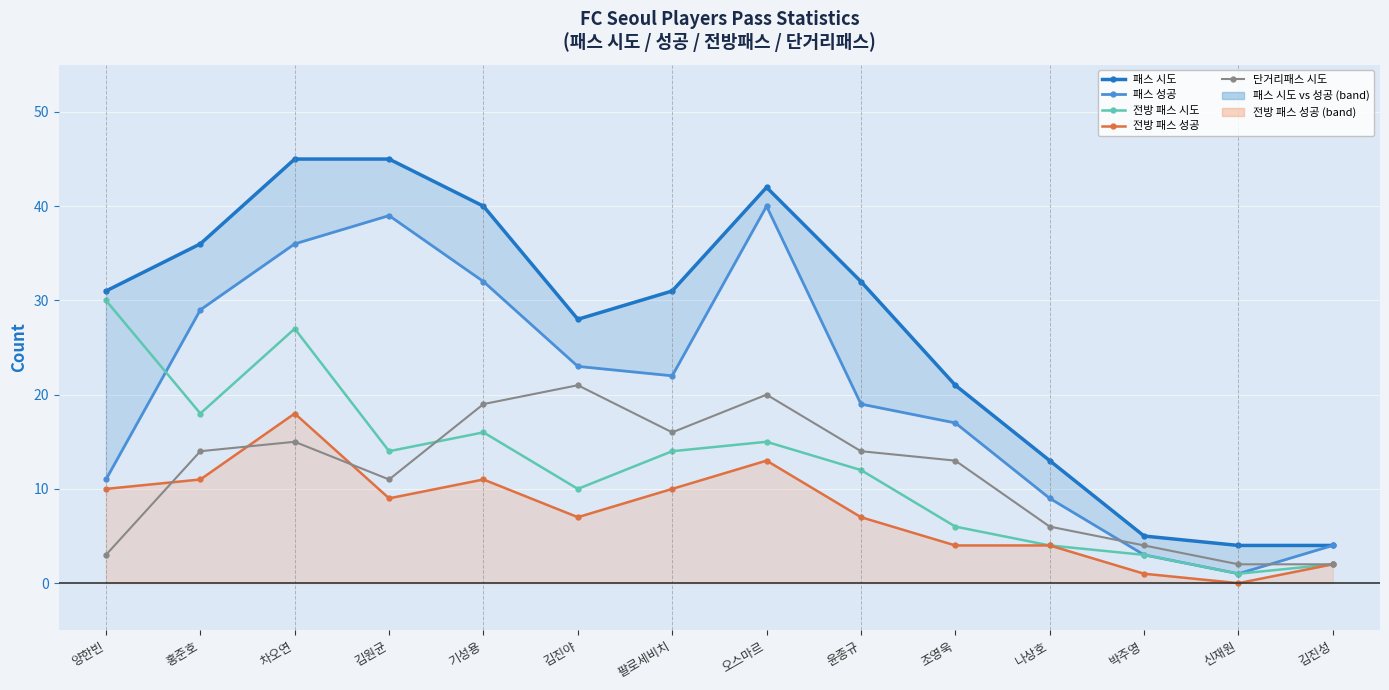

Where does the 전방 패스 시도 series first go above 14?

양한빈